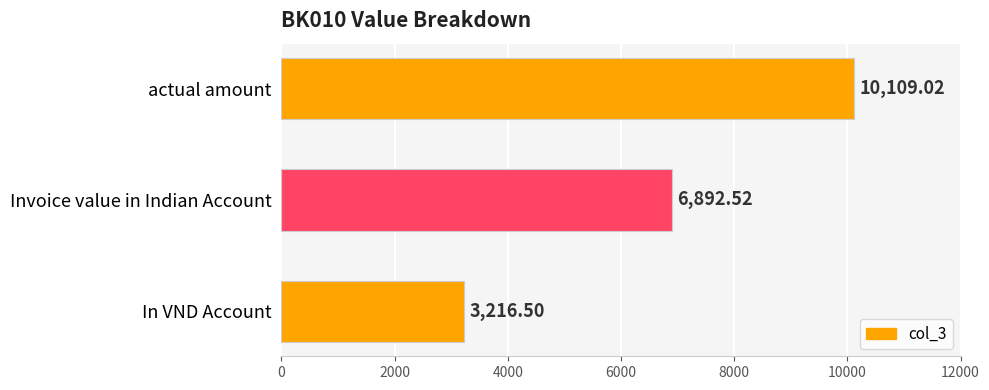

Which has a higher value, Invoice value in Indian Account or In VND Account?

Invoice value in Indian Account